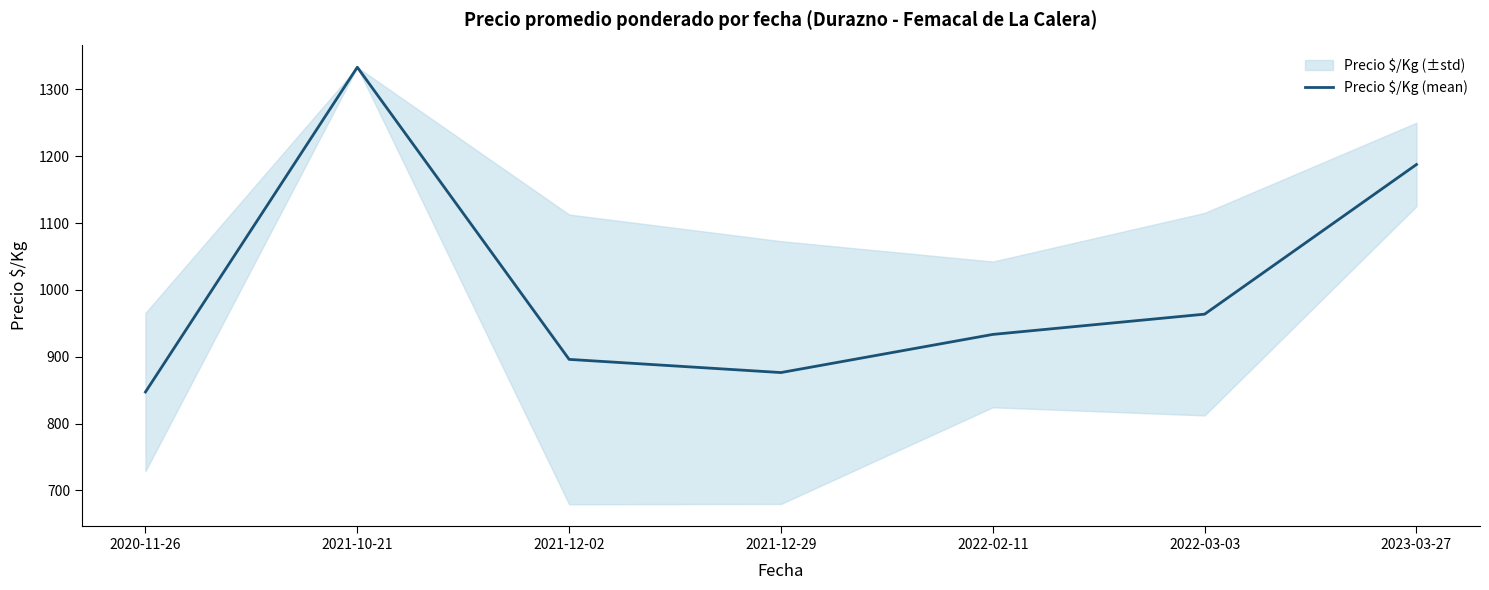

Is it true that the value at 2023-03-27 is 344.2?

False